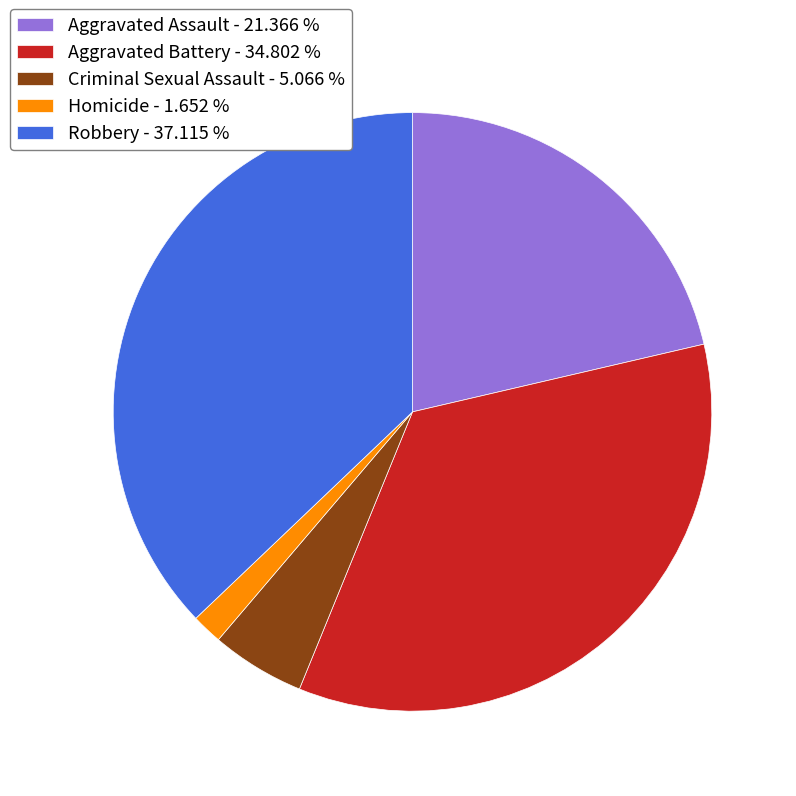

Does any single category account for the majority?

No